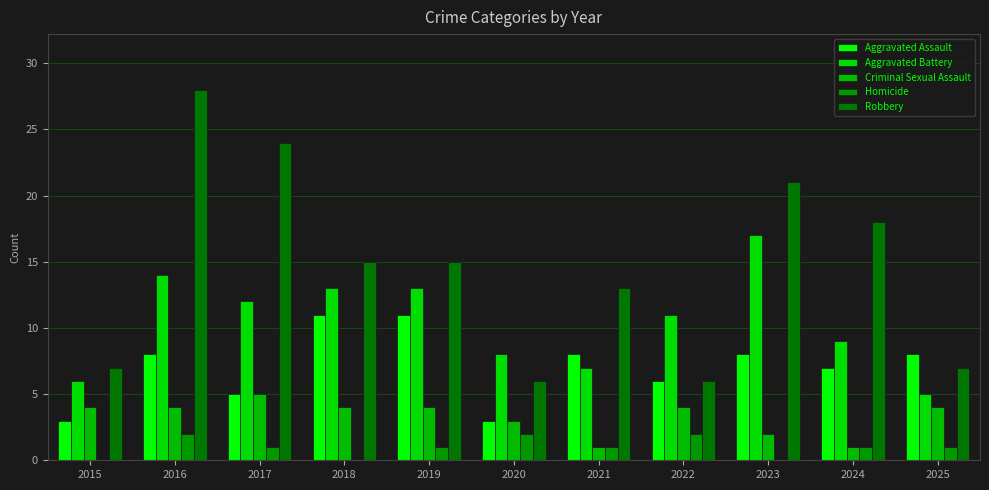

At which label is Robbery closest to 17?

2024